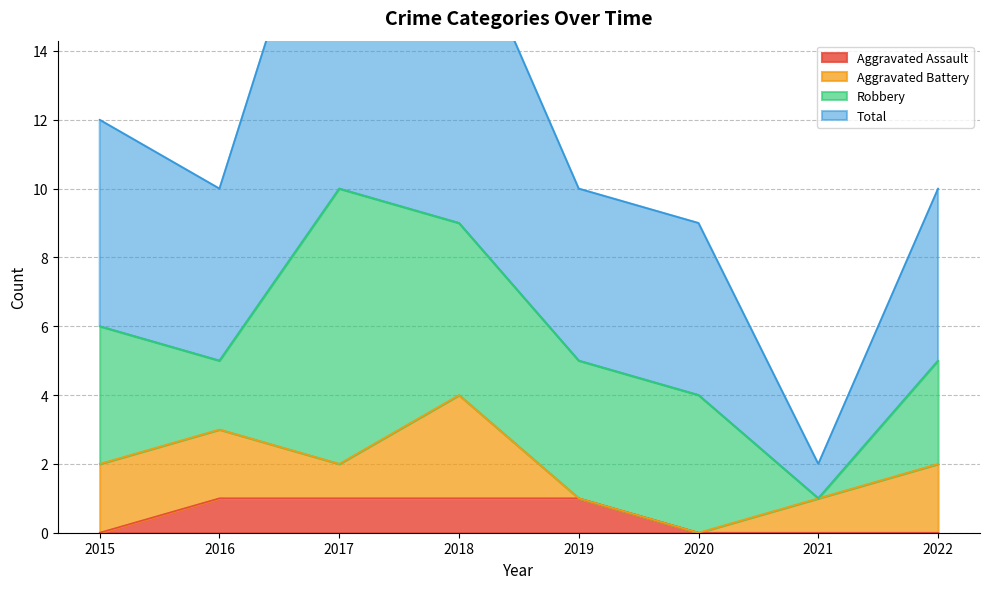

Is the value of Aggravated Assault at 2016 greater than the value of Total at 2017?

No